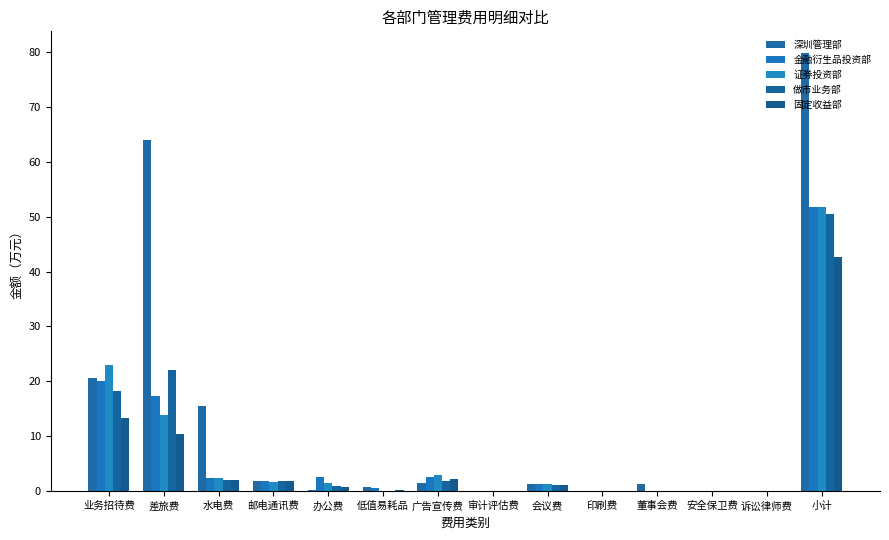

What value does the 证券投资部 series have at 广告宣传费?

3.0